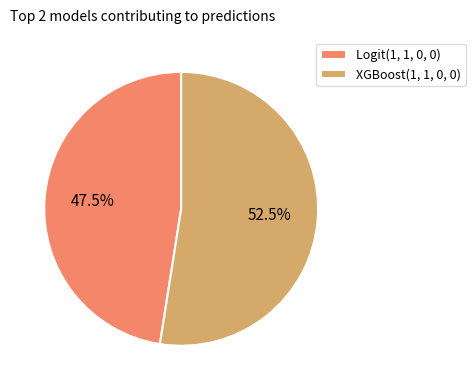

Which slice is the smallest?

Logit(1, 1, 0, 0)